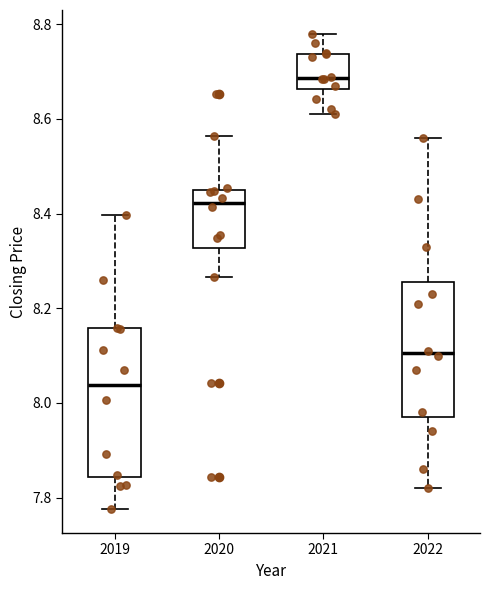

Reading left to right, transcribe this box plot: for each box, give where its median line is, the range the box spans, and where its two whiskers end, as read against the y-axis. The values are not printed on the chart, so give them approximately, as read against the axis.

2019: median 8.04, box 7.84 to 8.16, whiskers 7.78 to 8.40
2020: median 8.42, box 8.32 to 8.44, whiskers 8.26 to 8.56
2021: median 8.68, box 8.66 to 8.74, whiskers 8.60 to 8.78
2022: median 8.10, box 7.98 to 8.26, whiskers 7.82 to 8.56